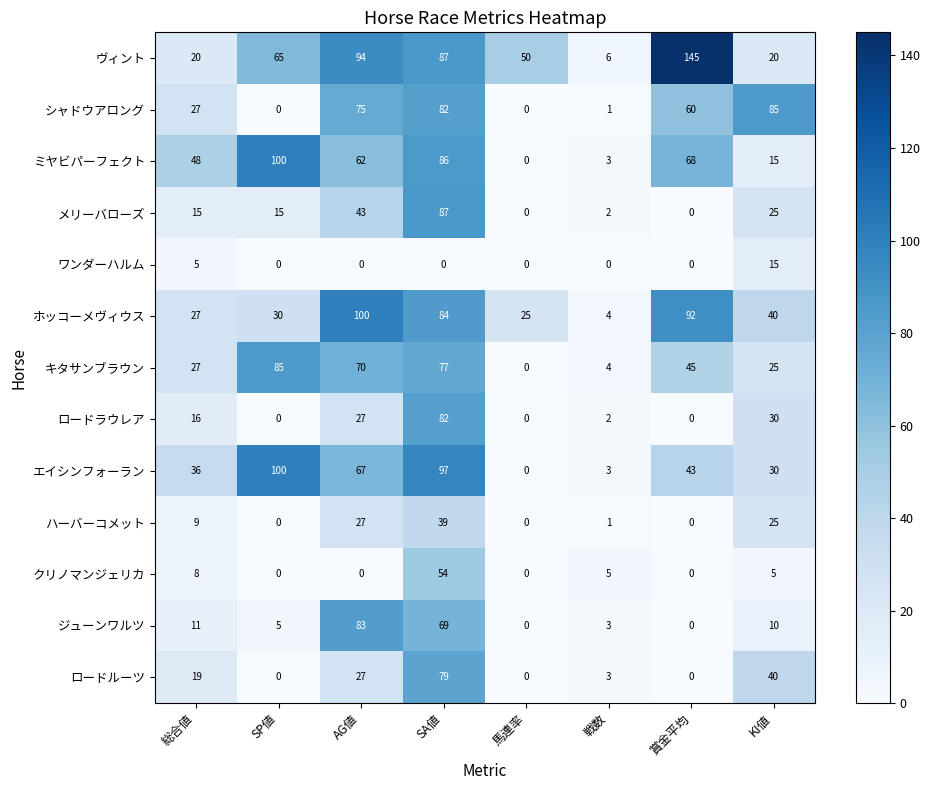

What is the approximate value of ミヤビパーフェクト at KI値?

15